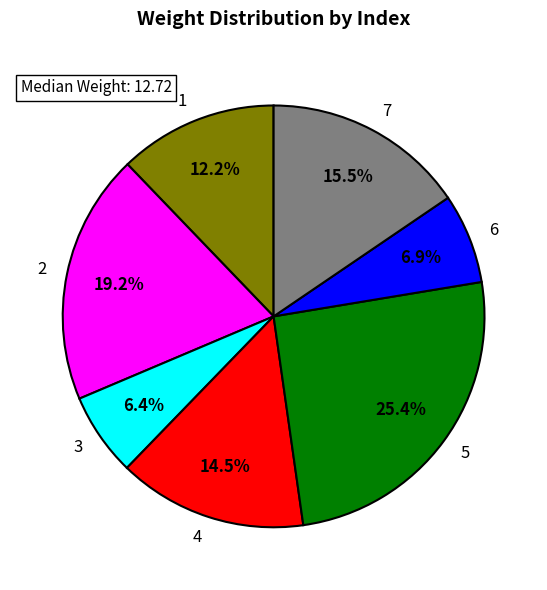

Count the number of slices in the pie.

7